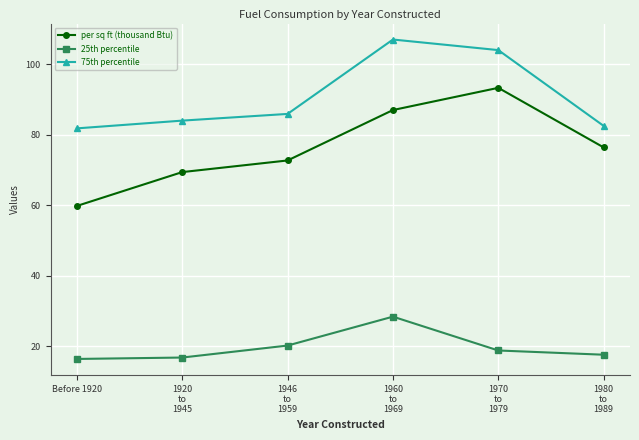

What is the smallest value displayed?

16.4